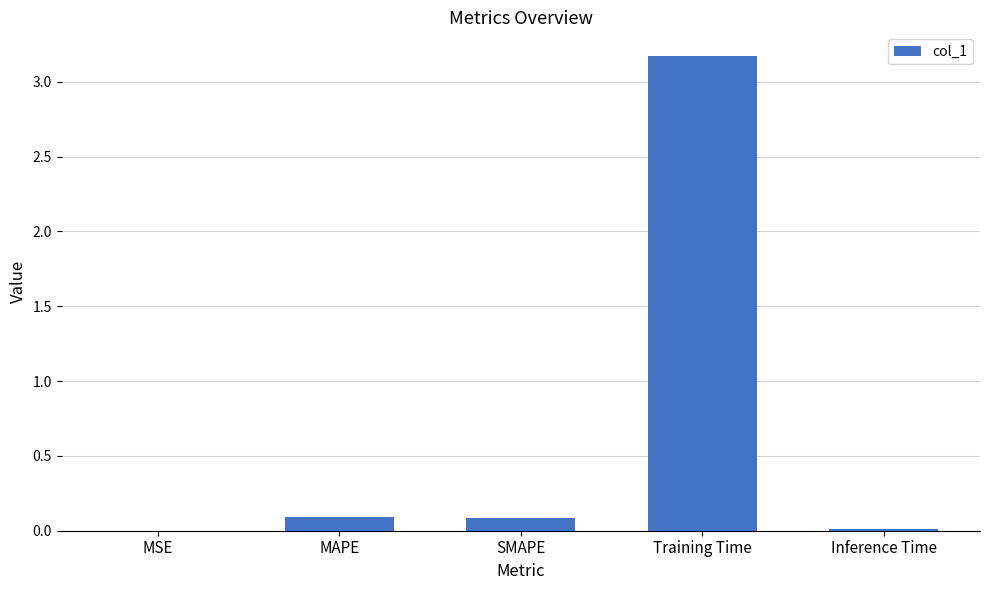

What is the sum of all values?

3.4